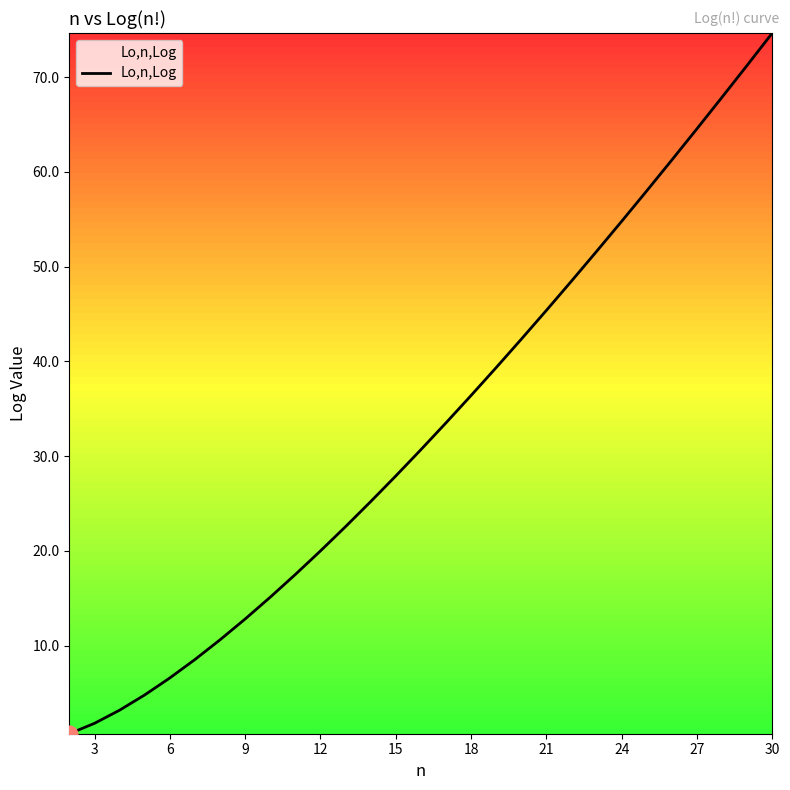

Count the number of values greater than 30.

15